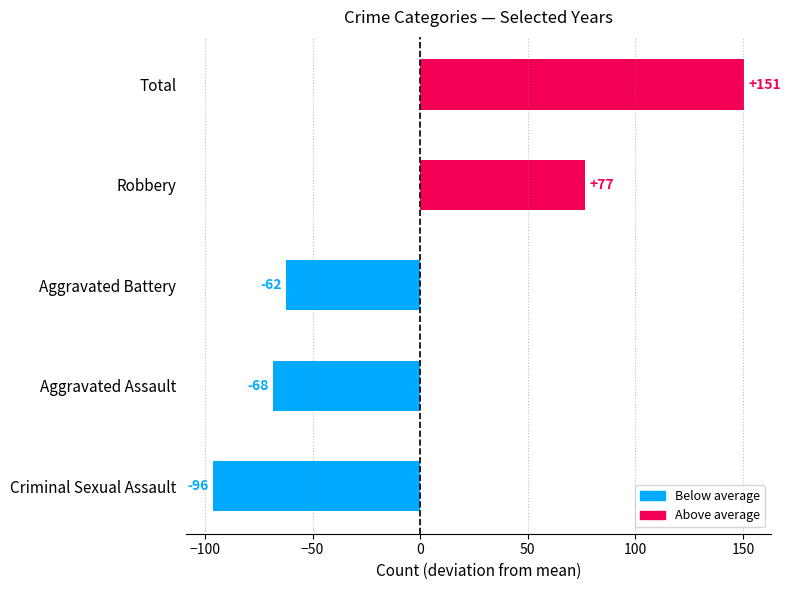

How many bars are there in total?

5